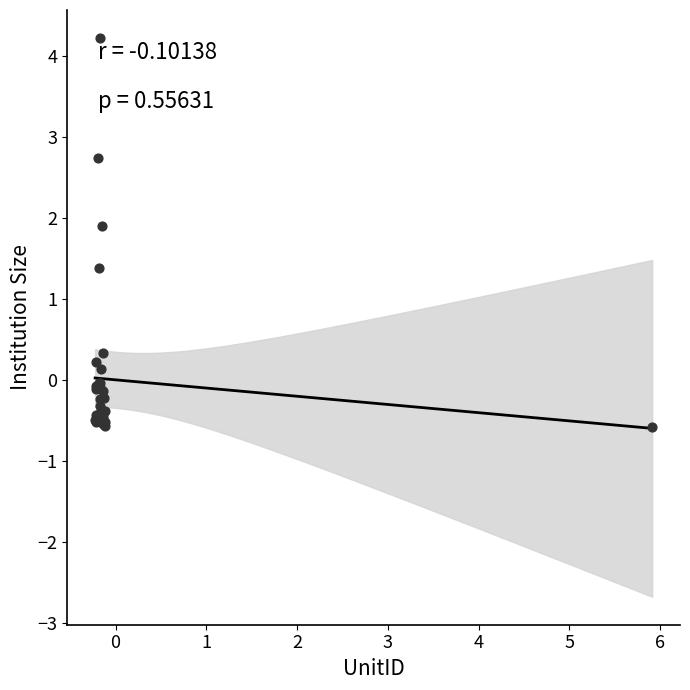

What Y value in the scatter plot is closest to 1?

1.4